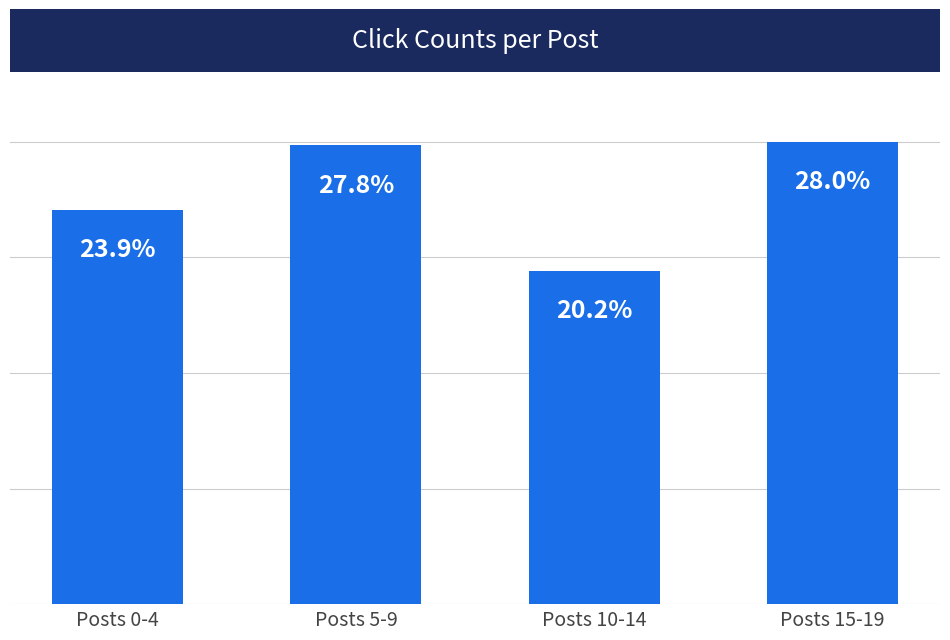

What is the value of the 3rd bar from the left?

503